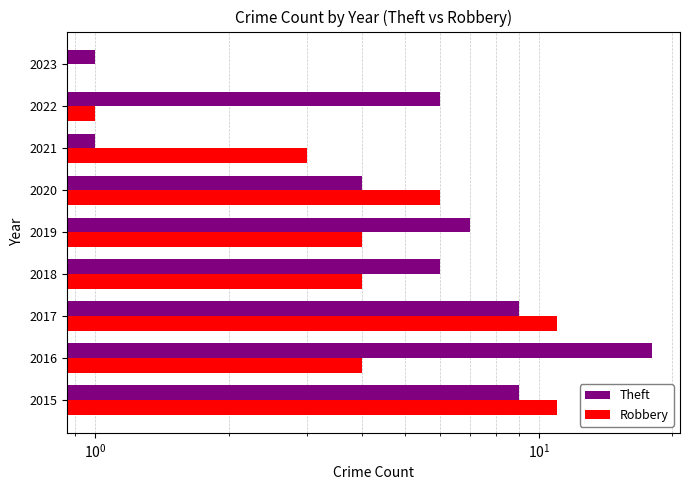

How many series are shown in this chart?

2